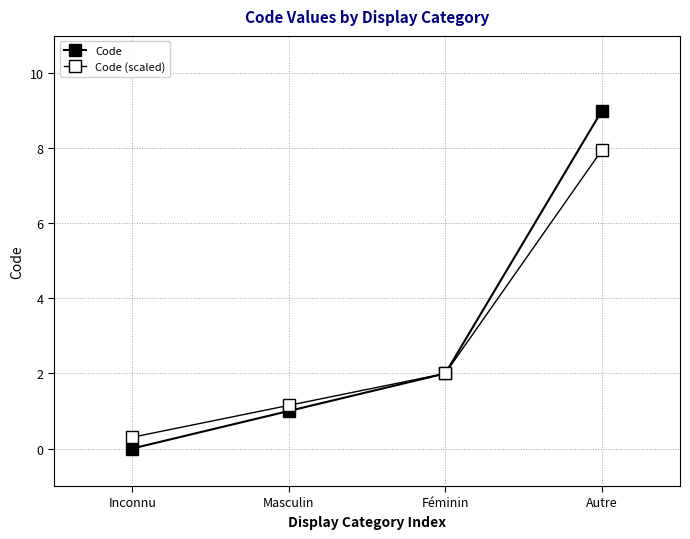

True or false: Code (scaled) and Code cross at least once.

False